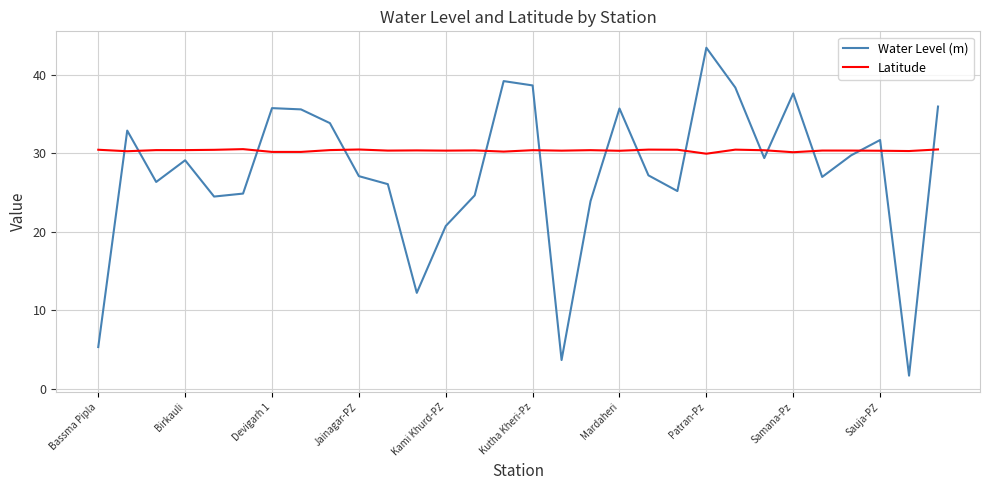

Which series has the largest total across all categories?

Latitude